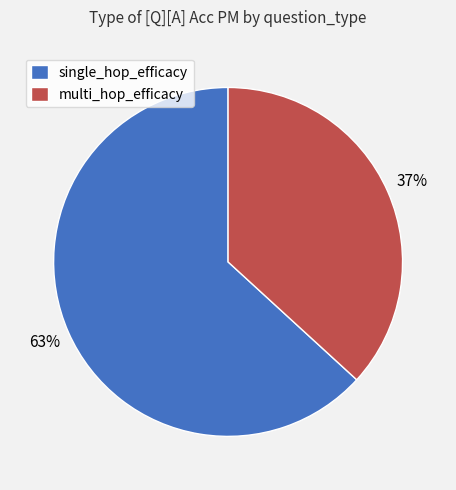

What is the majority slice?

single_hop_efficacy